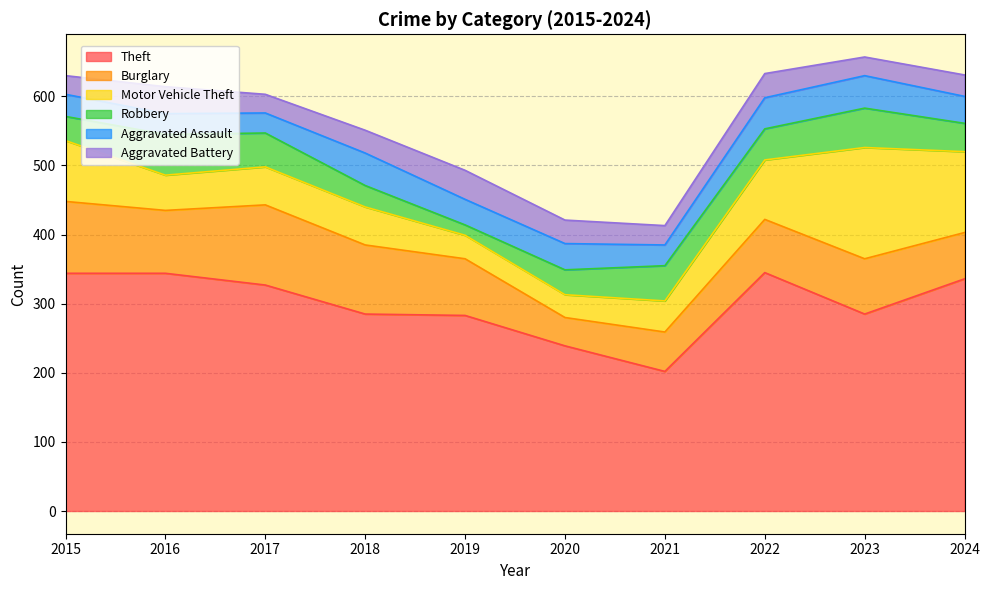

What are all the series names shown in the legend?

Theft, Burglary, Motor Vehicle Theft, Robbery, Aggravated Assault, Aggravated Battery